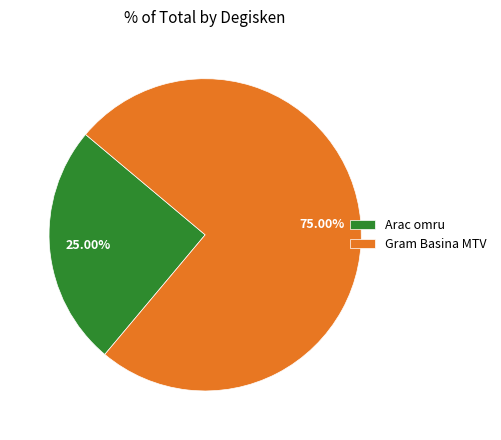

To the nearest percent, what is the combined percentage of Gram Basina MTV and Arac omru?

100%